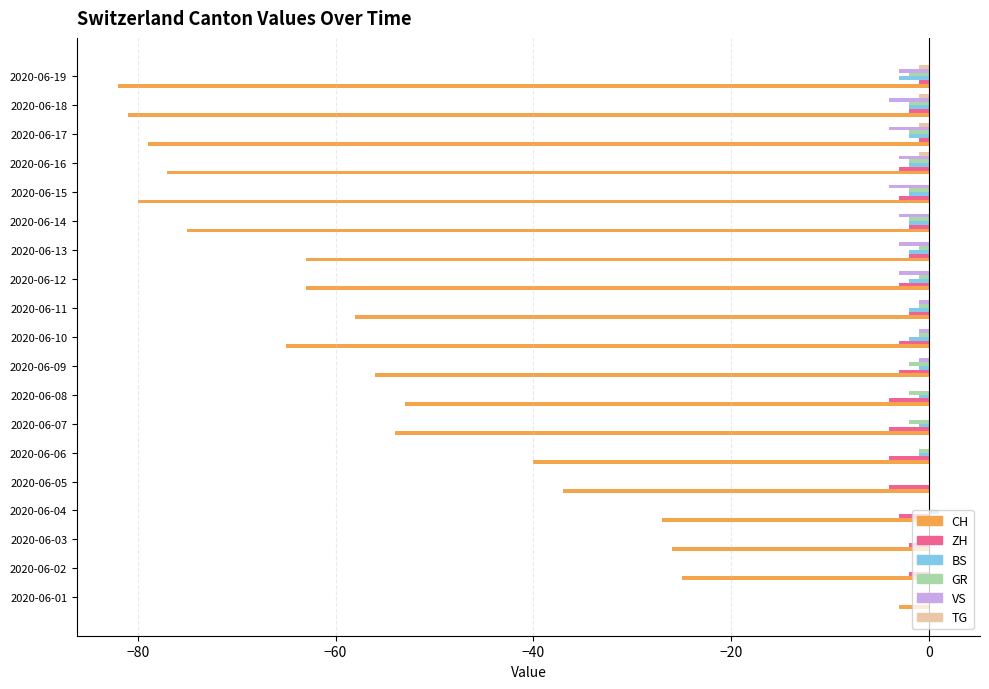

At which label is CH closest to -42?

2020-06-06